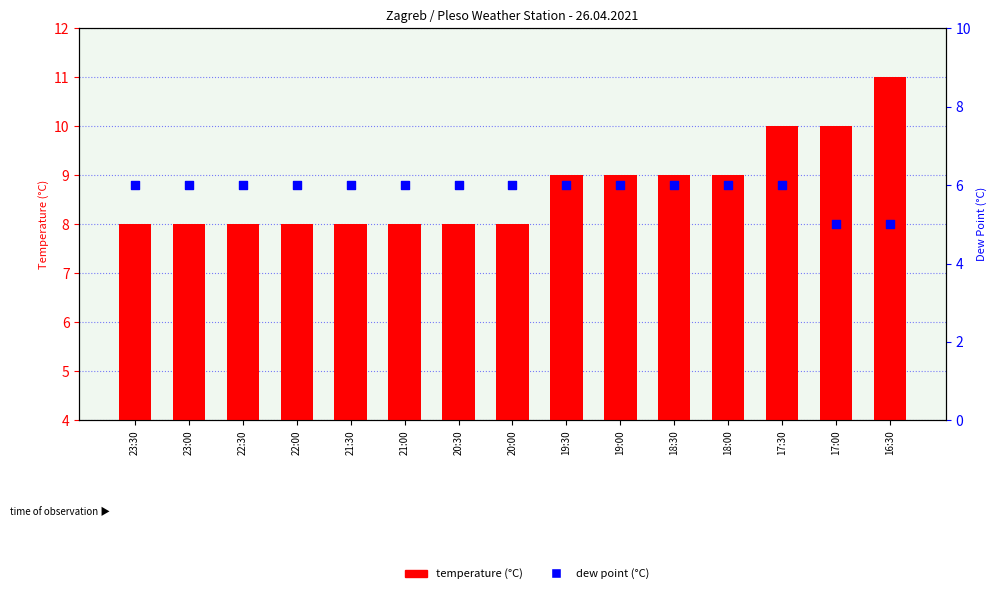

Which series contains the highest Y value?

temperature (°C)